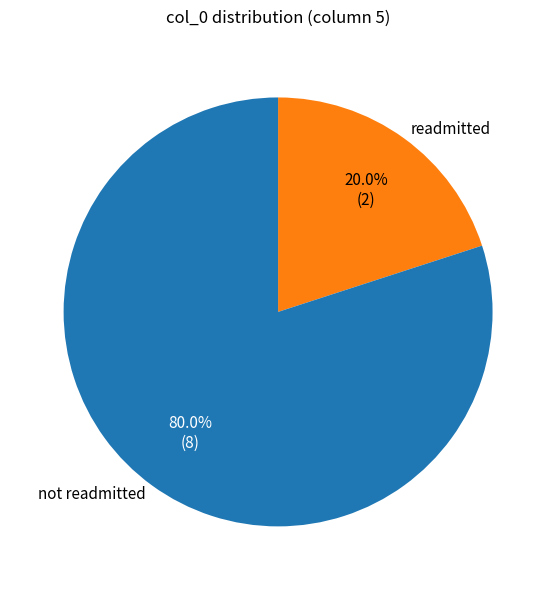

Do readmitted and not readmitted together represent more than half of the pie?

Yes